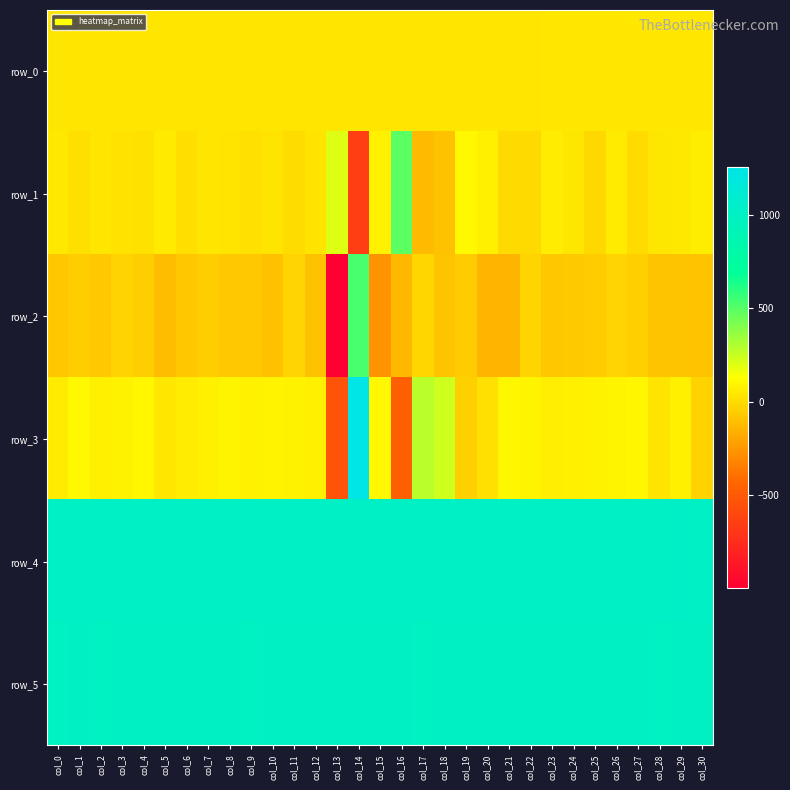

How many data points in row_5 are above 1002?

10